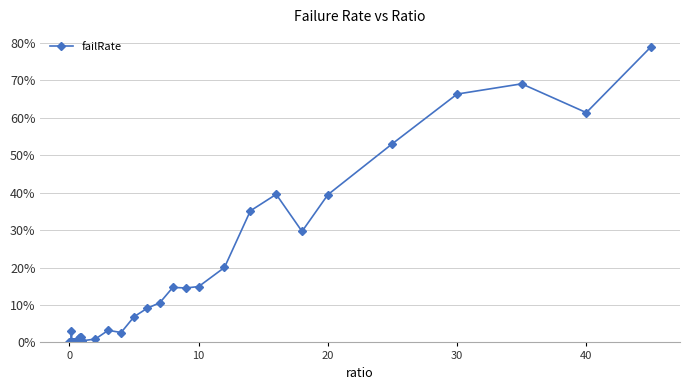

What is the difference between the maximum and second lowest values?

0.8